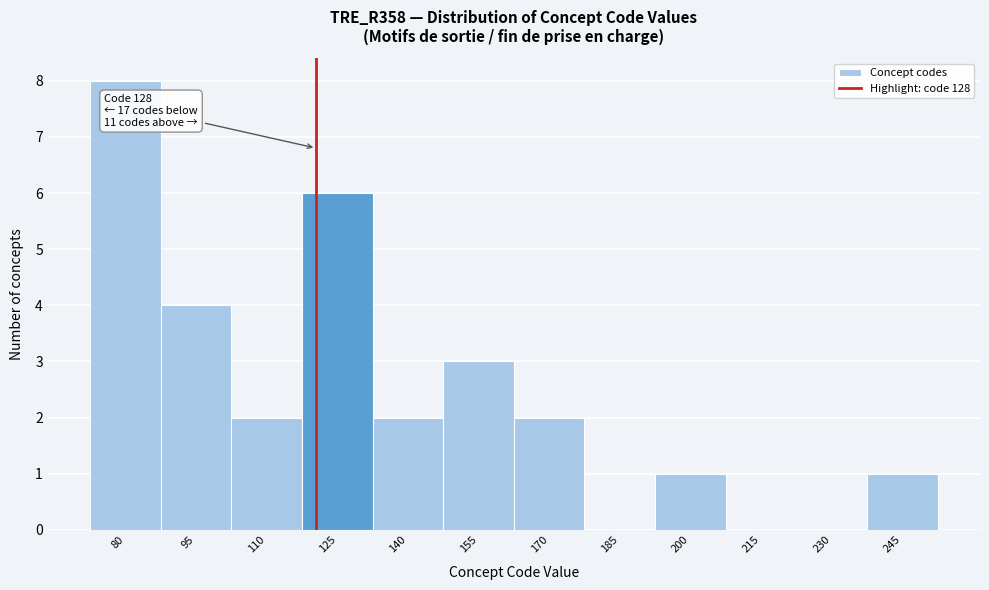

Reading left to right, extract all data points from this chart.

80=8	95=4	110=2	125=6	140=2	155=3	170=2	185=0	200=1	215=0	230=0	245=1